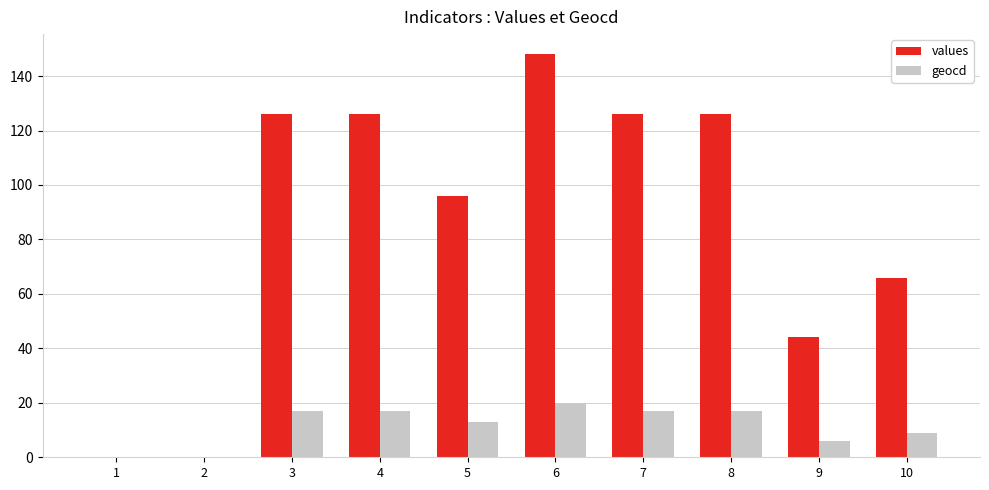

Is the value of values at 10 greater than the value of geocd at 6?

Yes